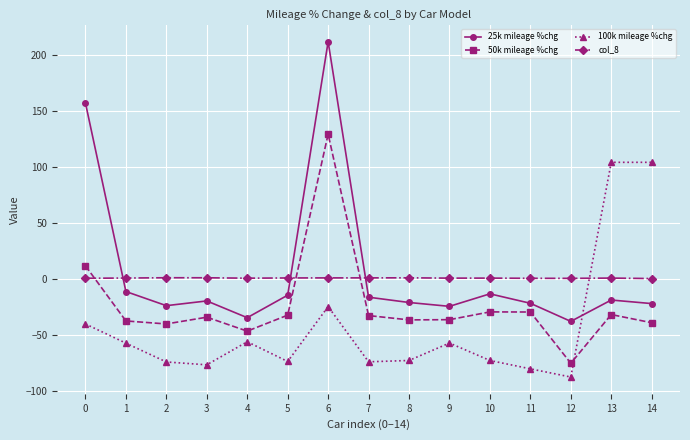

How many data points in 25k mileage %chg are above -19?

7